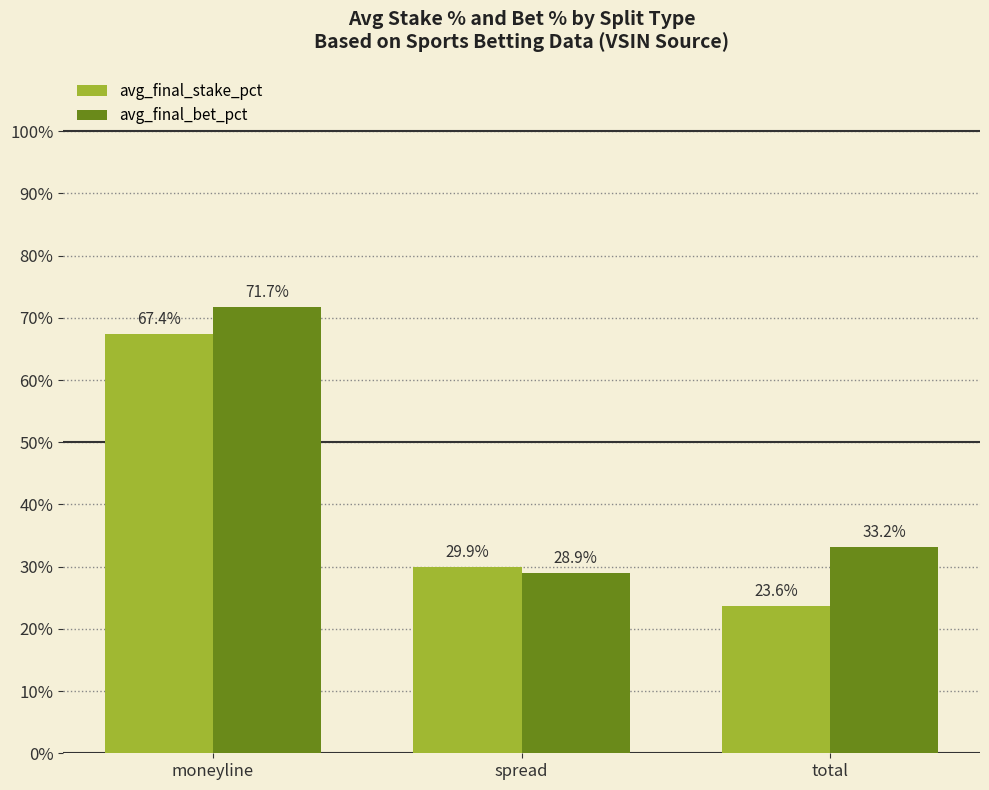

Reading left to right, extract all data points from this chart.

avg_final_stake_pct: 67.4	29.9	23.6
avg_final_bet_pct: 71.7	28.9	33.2